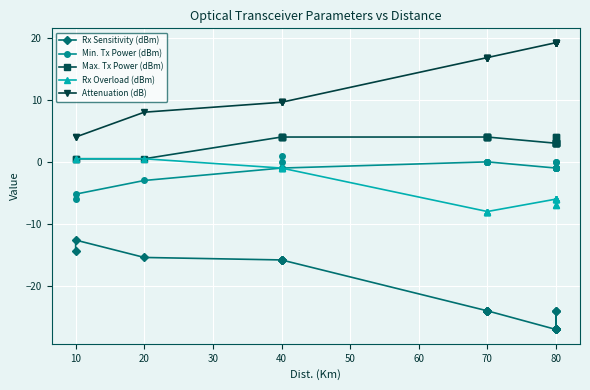

What is the value of the Rx Overload (dBm) point at the 9th from the left?

-8.0